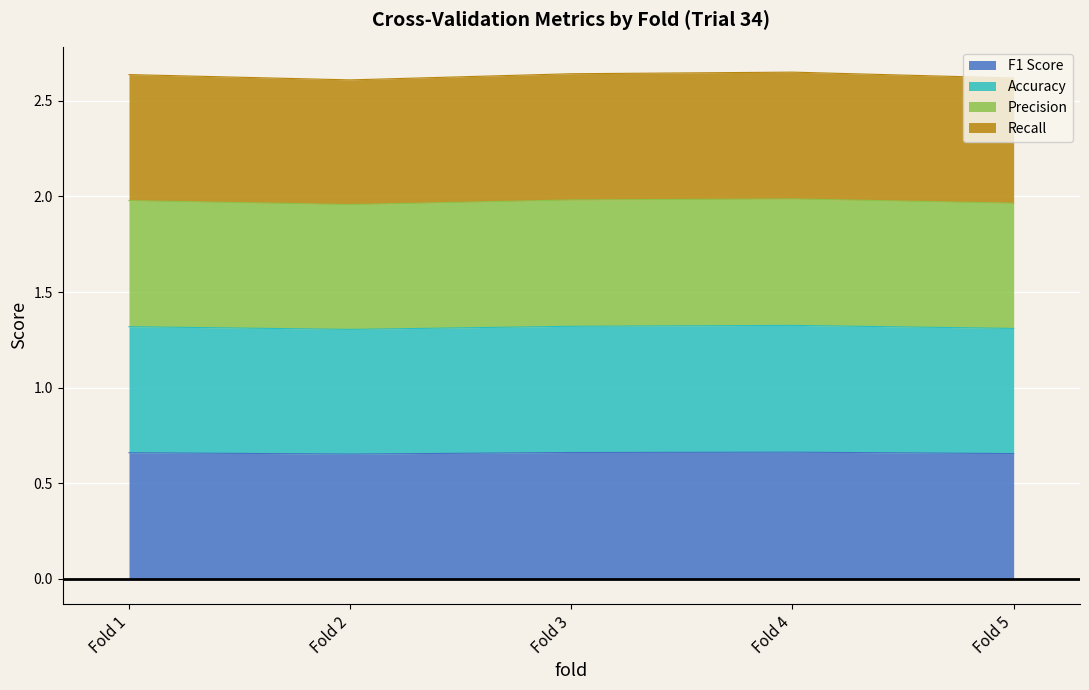

True or false: Recall and Accuracy intersect in this chart.

False